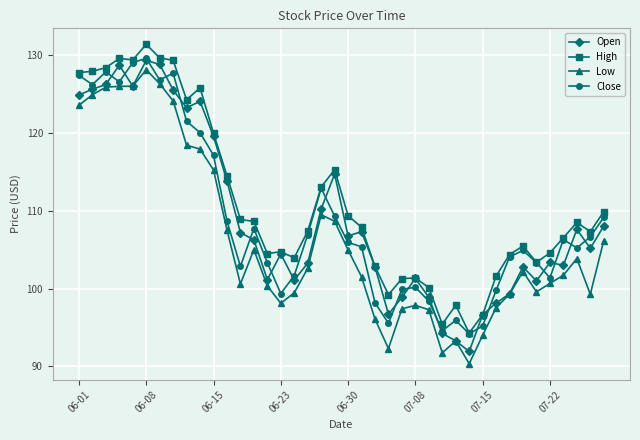

What is the value of the High point at the 40th from the left?

109.9